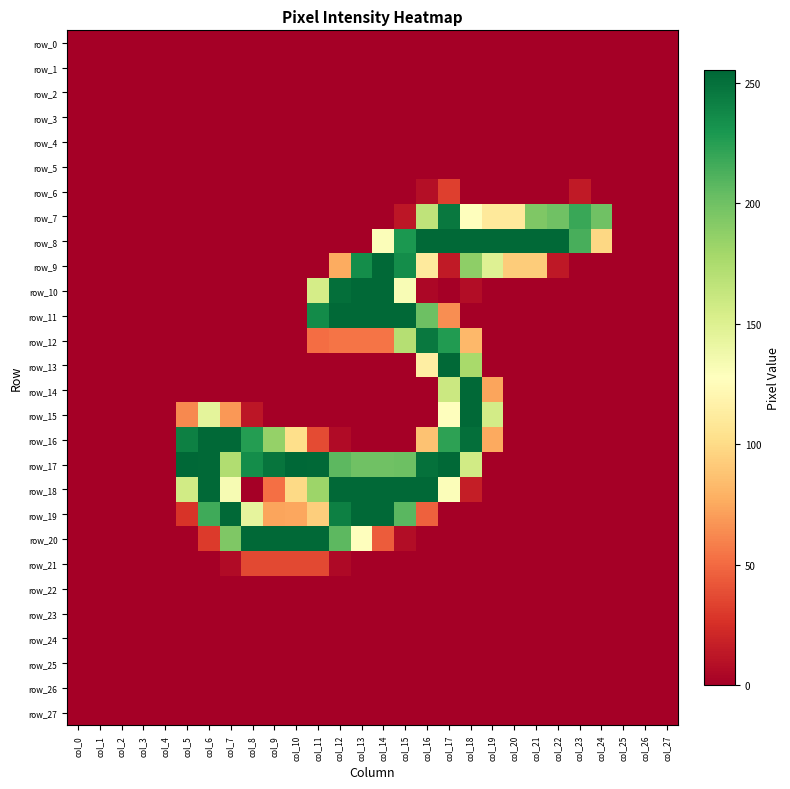

The row_13 series shows -152 at col_19. True or false?

False